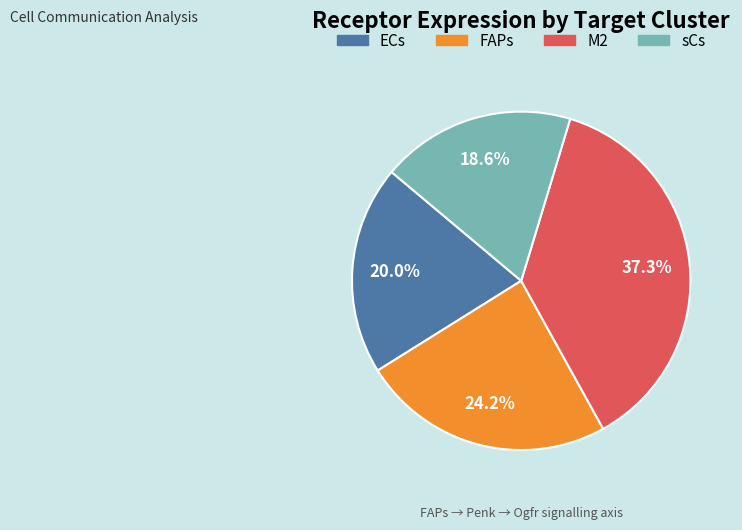

To the nearest percent, what is the difference between the largest and smallest slice percentages?

19%